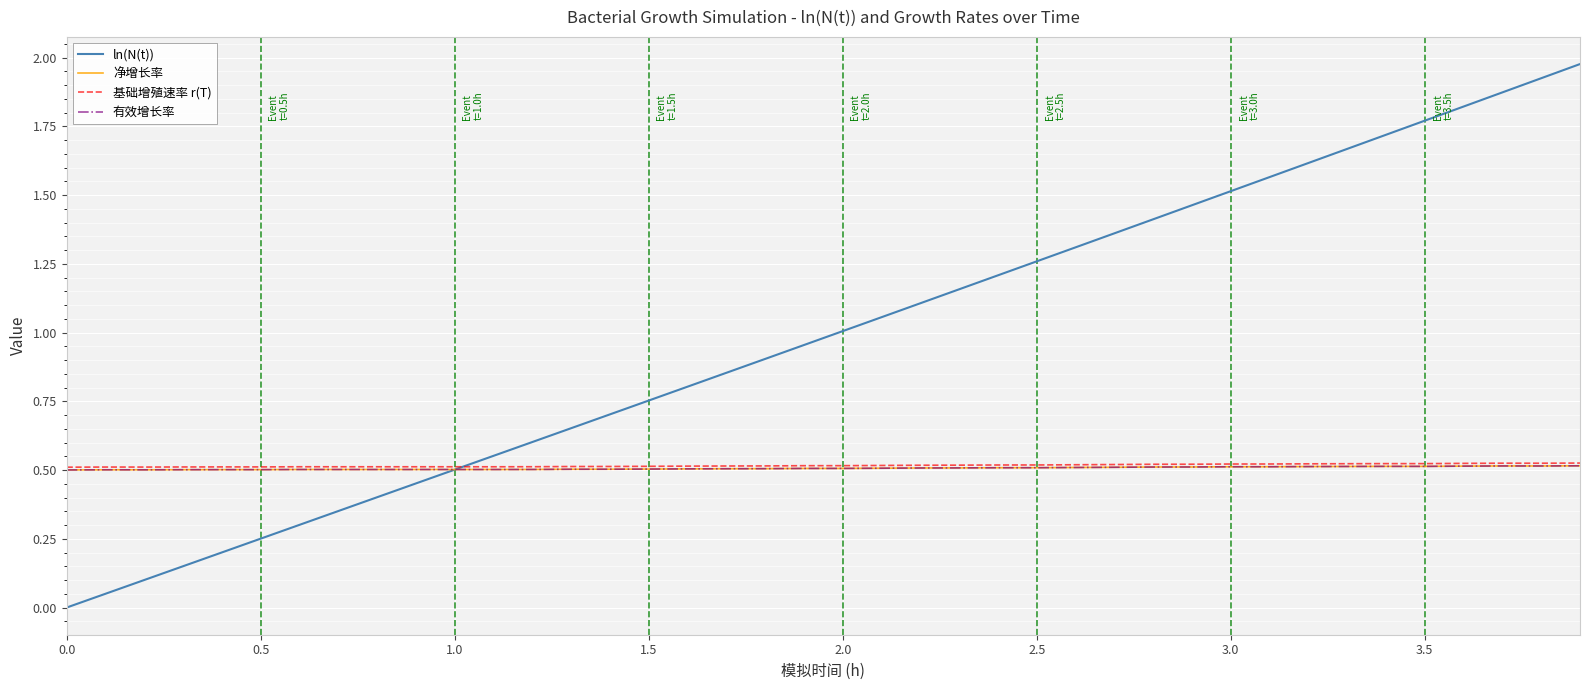

Count the 净增长率 values in the range 0 to 1.

40